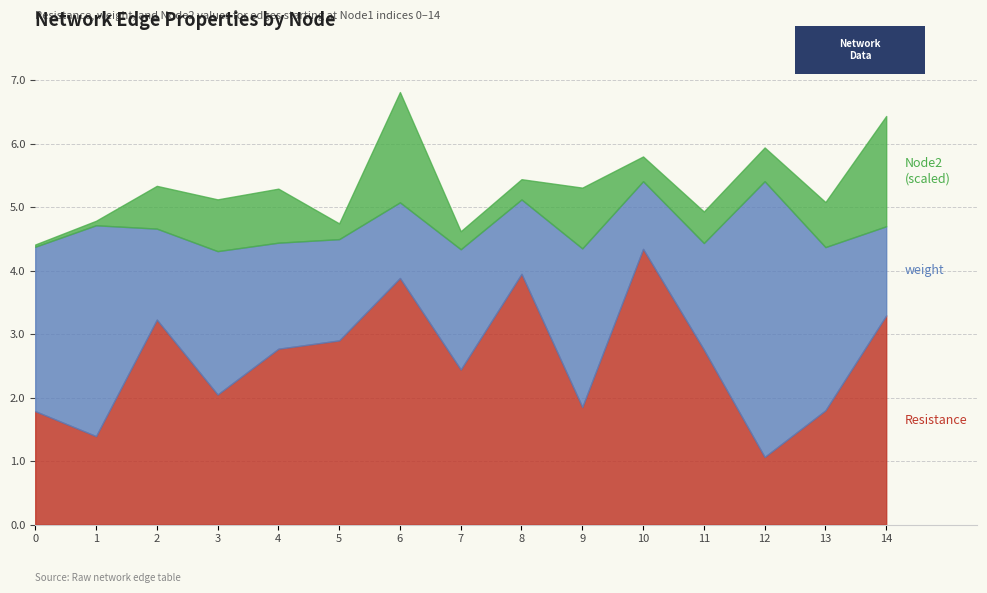

At which category does Node2 (scaled) reach its first local valley?

5